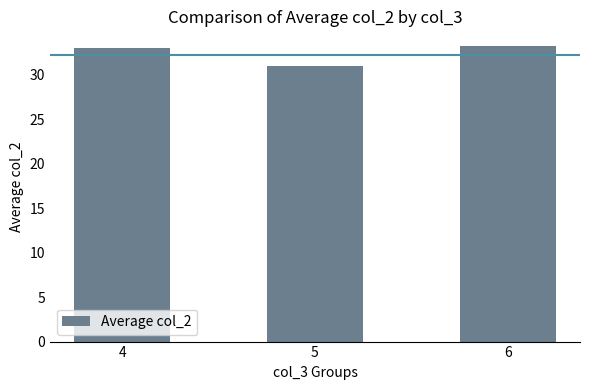

What is the average value?

32.4